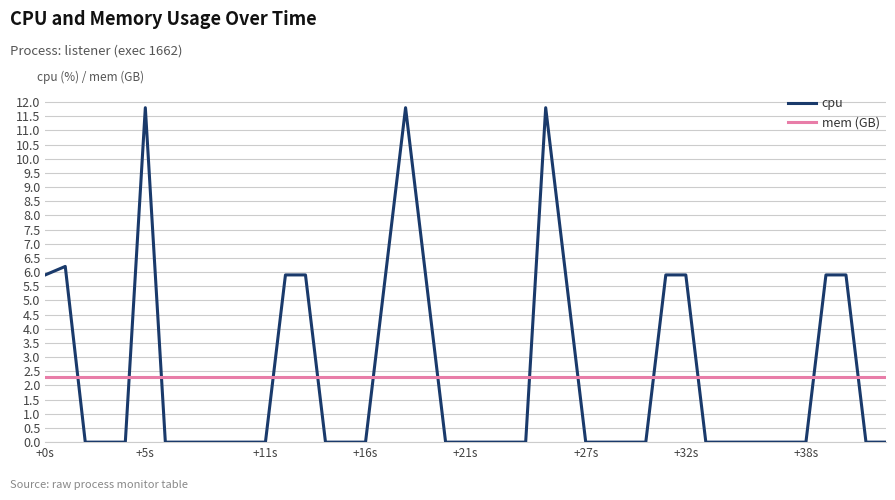

What is the highest value of the mem (GB) series?

2.3